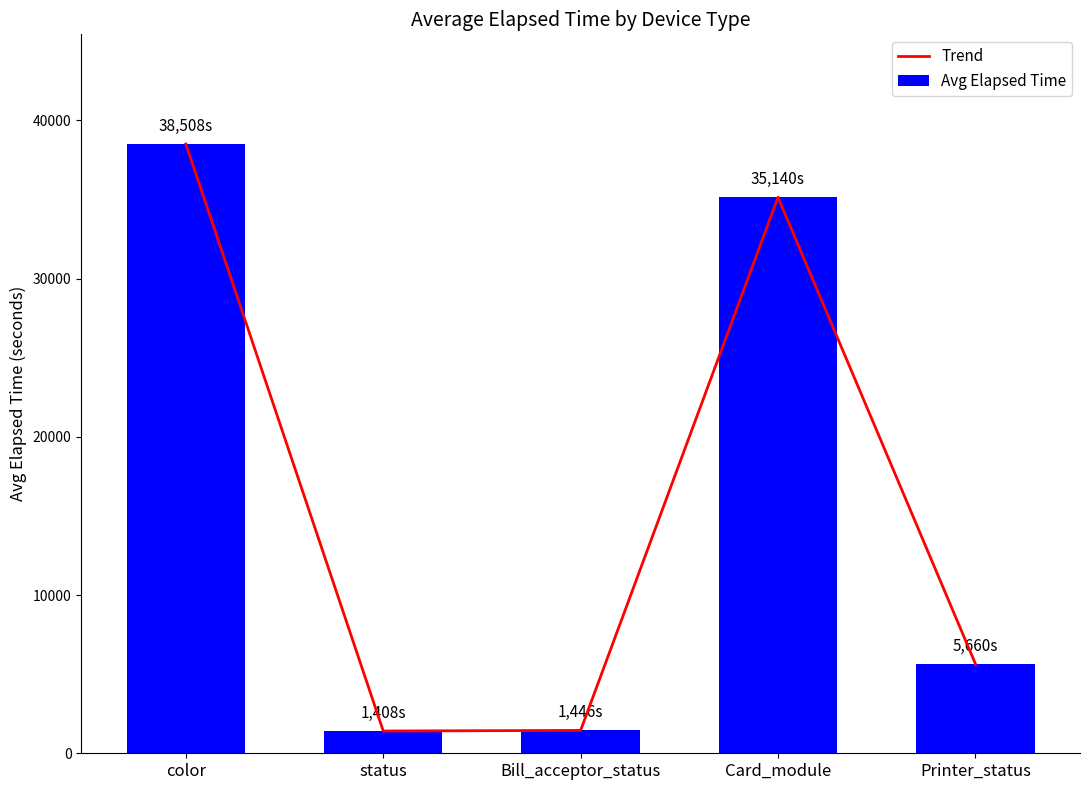

Rank the categories by Trend value from lowest to highest.

status, Bill_acceptor_status, Printer_status, Card_module, color